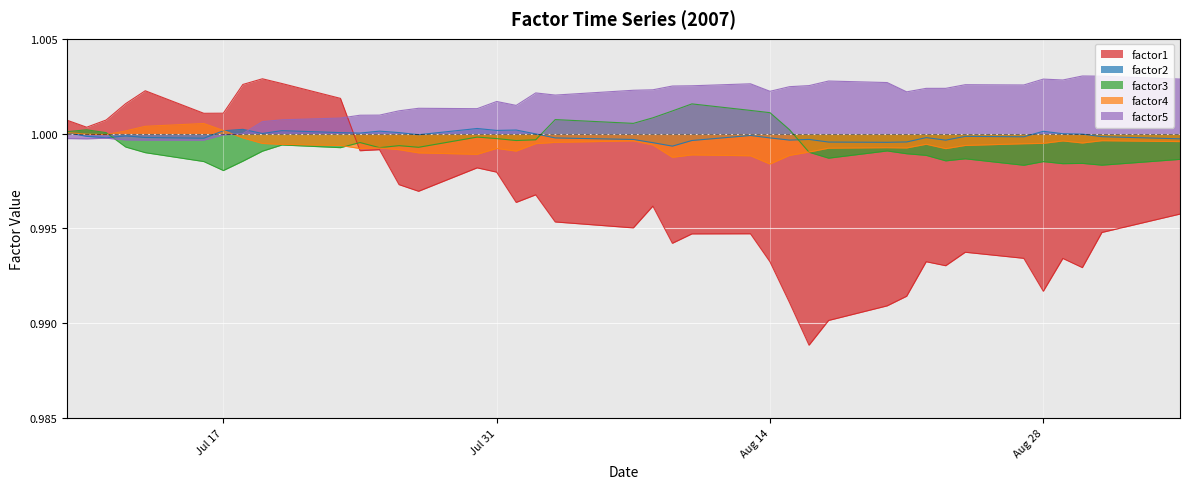

After their last crossing, which series has the higher values: factor5 or factor3?

factor5